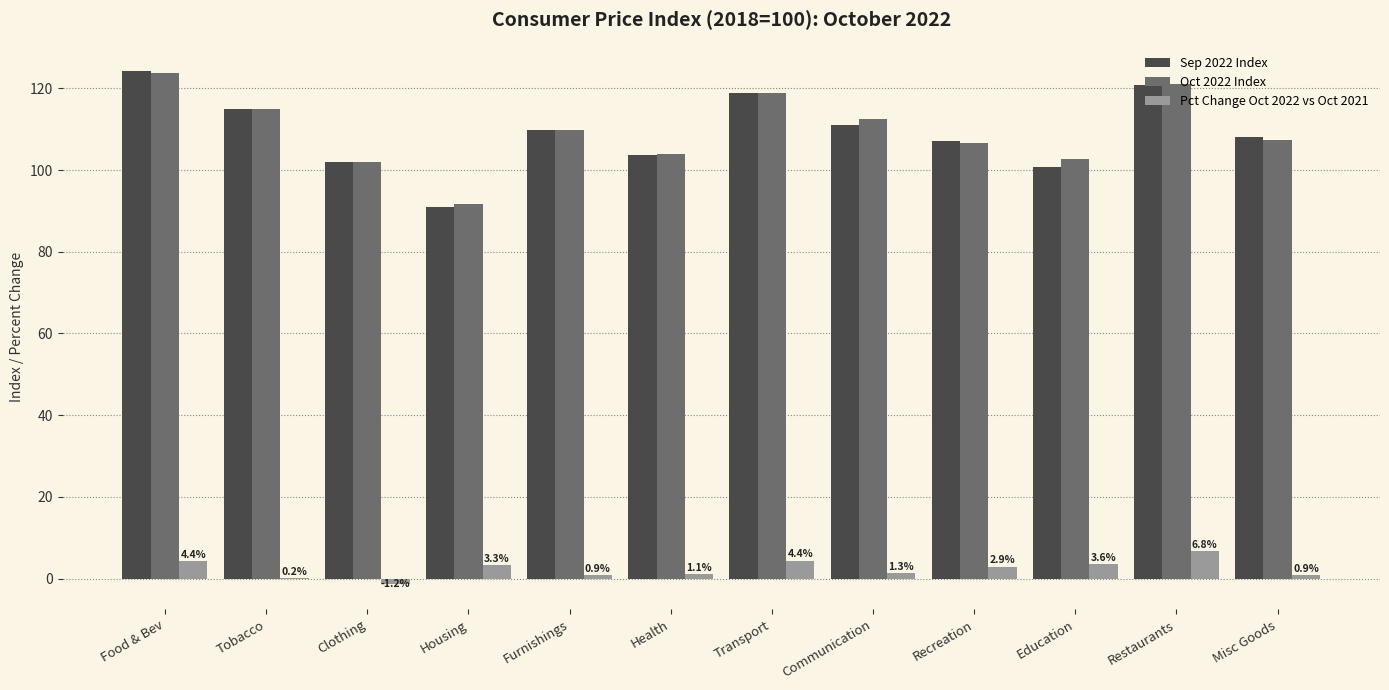

What is the difference between the Pct Change Oct 2022 vs Oct 2021 values at Misc Goods and Housing?

2.4